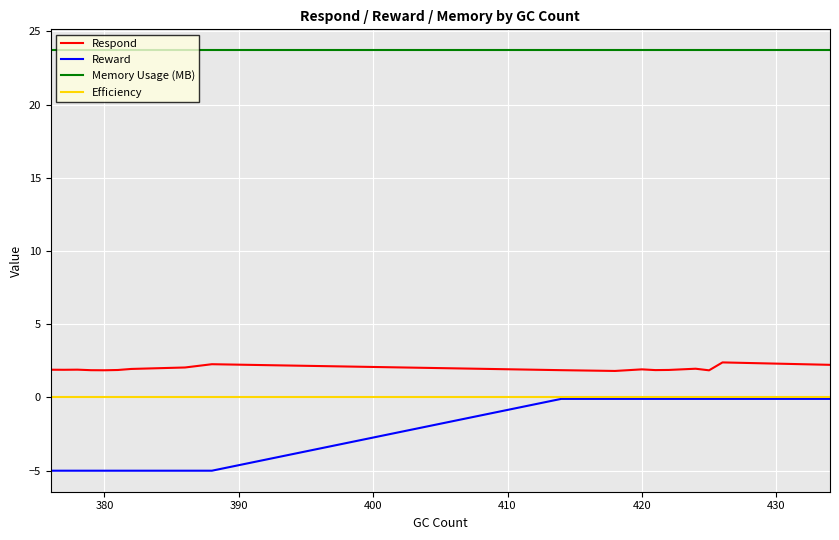

True or false: Reward and Memory Usage (MB) intersect in this chart.

False